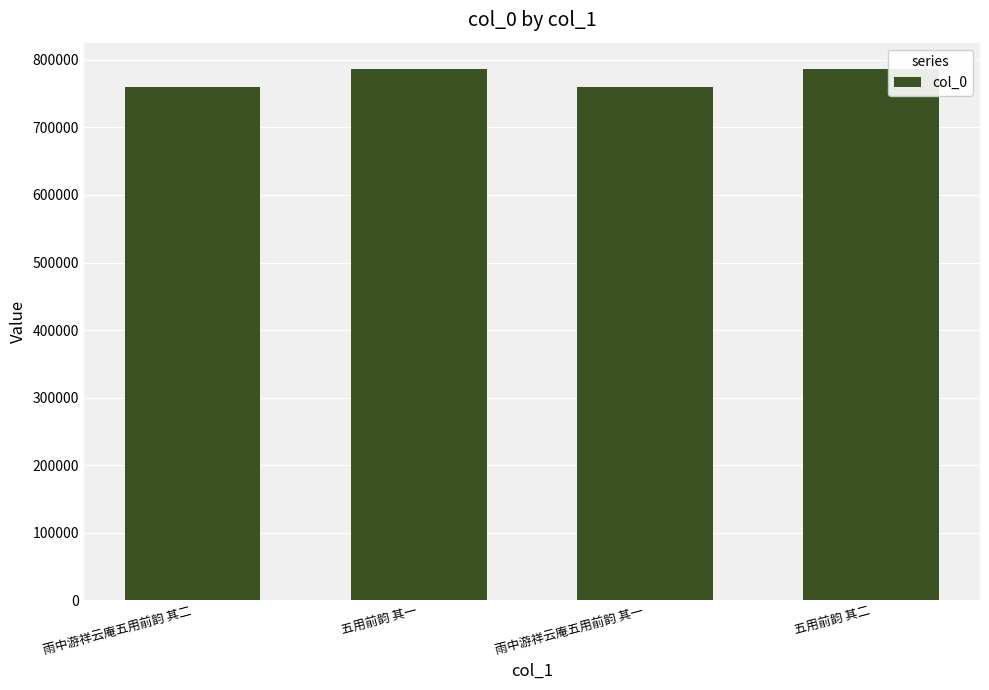

Read the value at 雨中游祥云庵五用前韵 其二.

759919